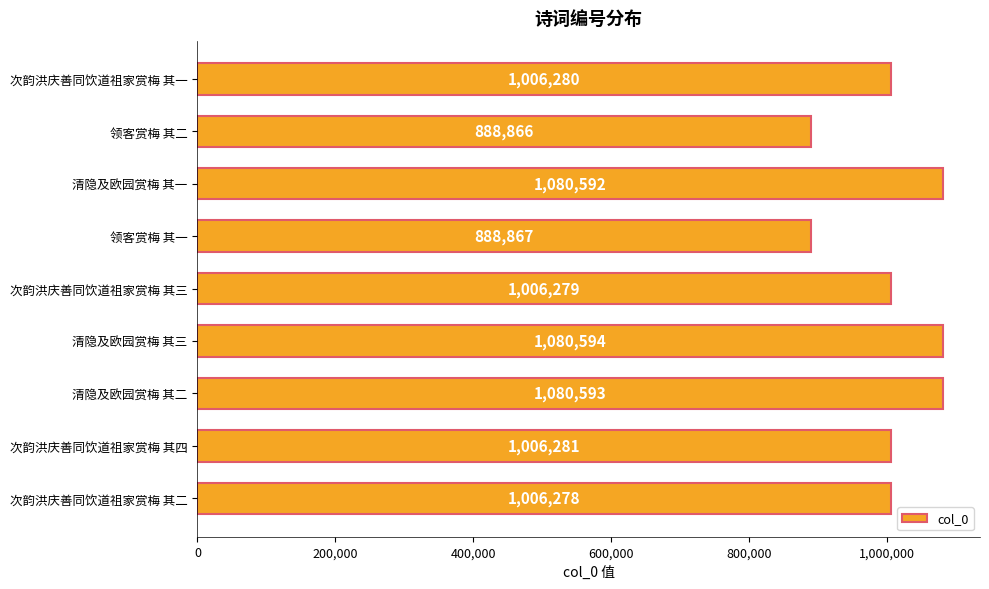

Rank the categories by value from highest to lowest.

清隐及欧园赏梅 其三, 清隐及欧园赏梅 其二, 清隐及欧园赏梅 其一, 次韵洪庆善同饮道祖家赏梅 其四, 次韵洪庆善同饮道祖家赏梅 其一, 次韵洪庆善同饮道祖家赏梅 其三, 次韵洪庆善同饮道祖家赏梅 其二, 领客赏梅 其一, 领客赏梅 其二